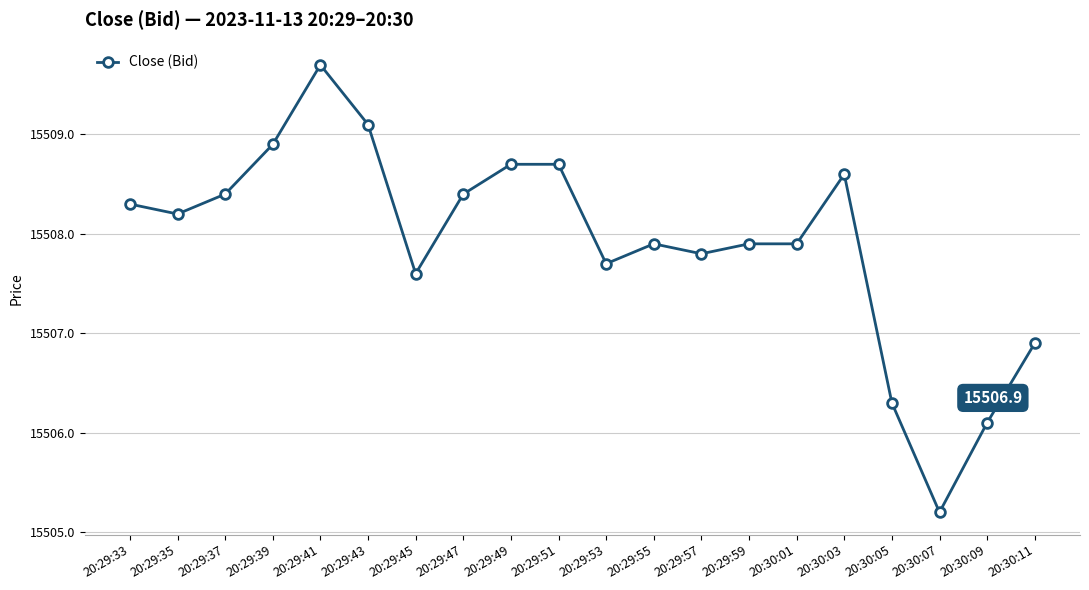

What is the change in value from 20:29:33 to 20:29:41?

+1.4